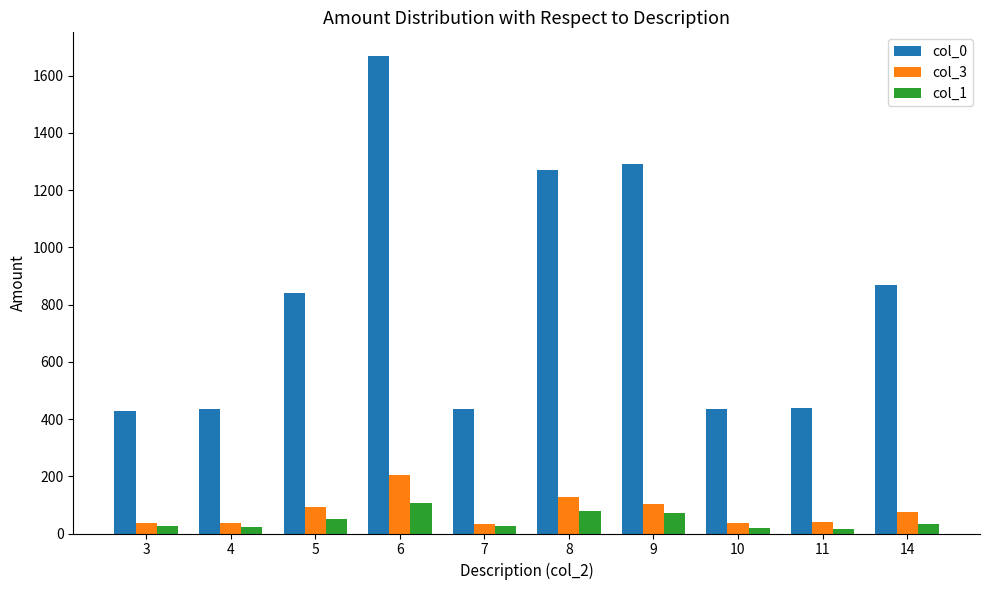

What is the difference between the maximum and minimum values in the col_0 series?

1241